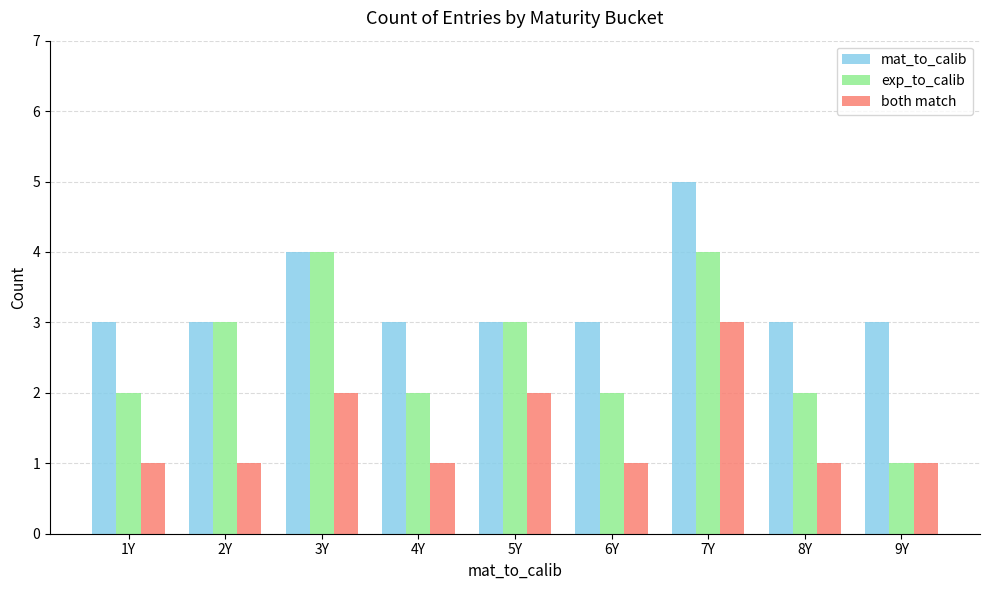

Rank the series by their average value, from highest to lowest.

mat_to_calib, exp_to_calib, both match